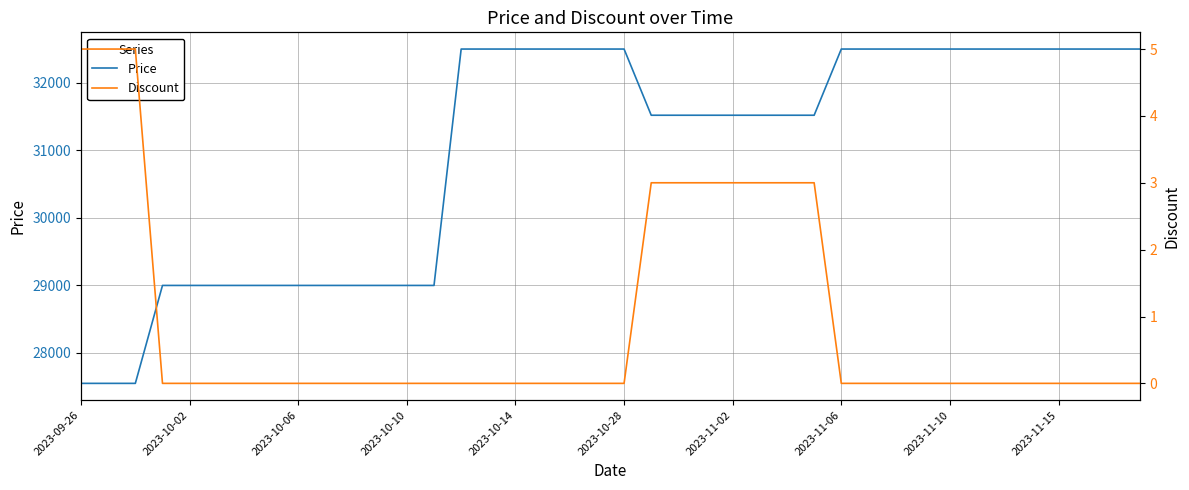

Reading right to left, transcribe all the data shown in this chart.

Price: 32500	32500	32500	32500	32500	32500	32500	32500	32500	32500	32500	32500	31520	31520	31520	31520	31520	31520	31520	32500	32500	32500	32500	32500	32500	32500	29000	29000	29000	29000	29000	29000	29000	29000	29000	29000	29000	27550	27550	27550
Discount: 0	0	0	0	0	0	0	0	0	0	0	0	3	3	3	3	3	3	3	0	0	0	0	0	0	0	0	0	0	0	0	0	0	0	0	0	0	5	5	5